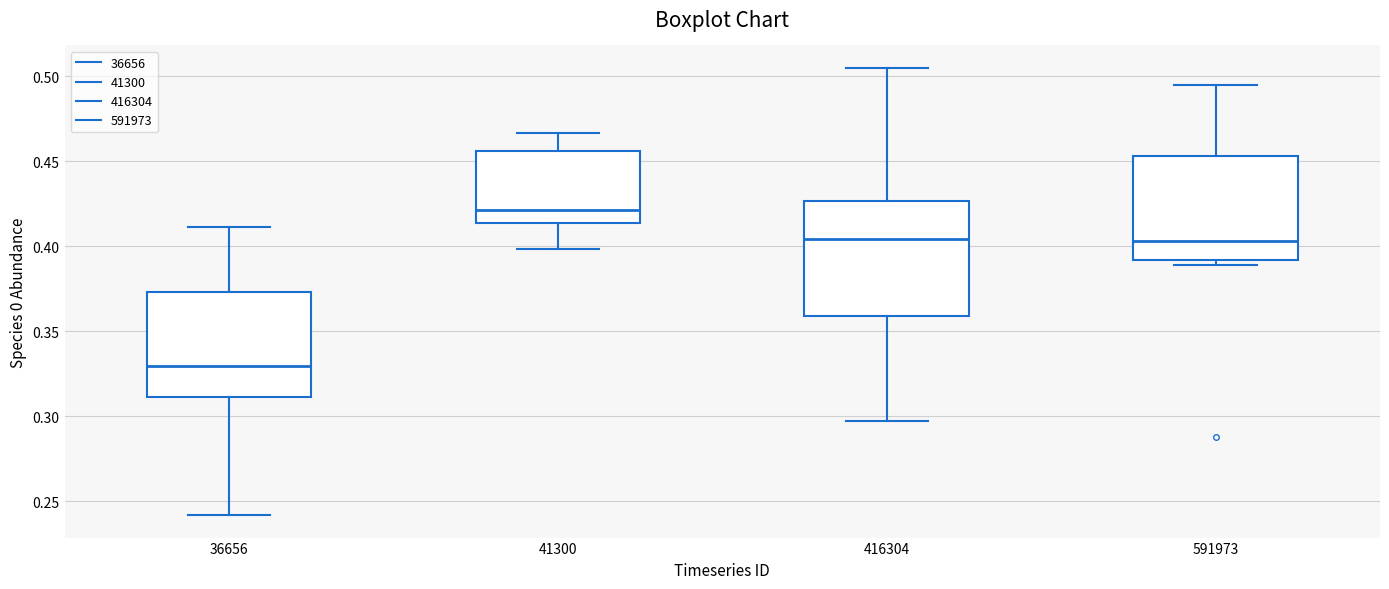

Where does the median line of the box at x = 41300 sit on the y-axis? The values are not printed on the chart, so give them approximately, as read against the axis.

0.420